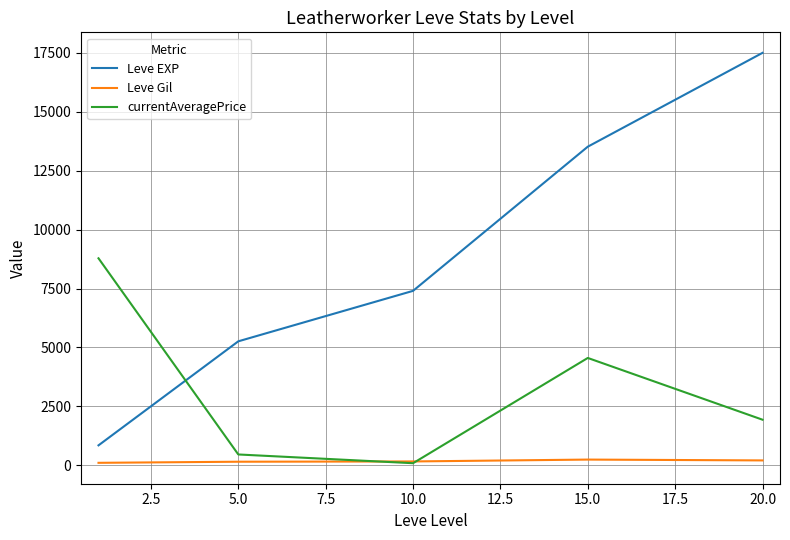

In Leve Gil, how many points are higher than both neighbors (excluding endpoints)?

1